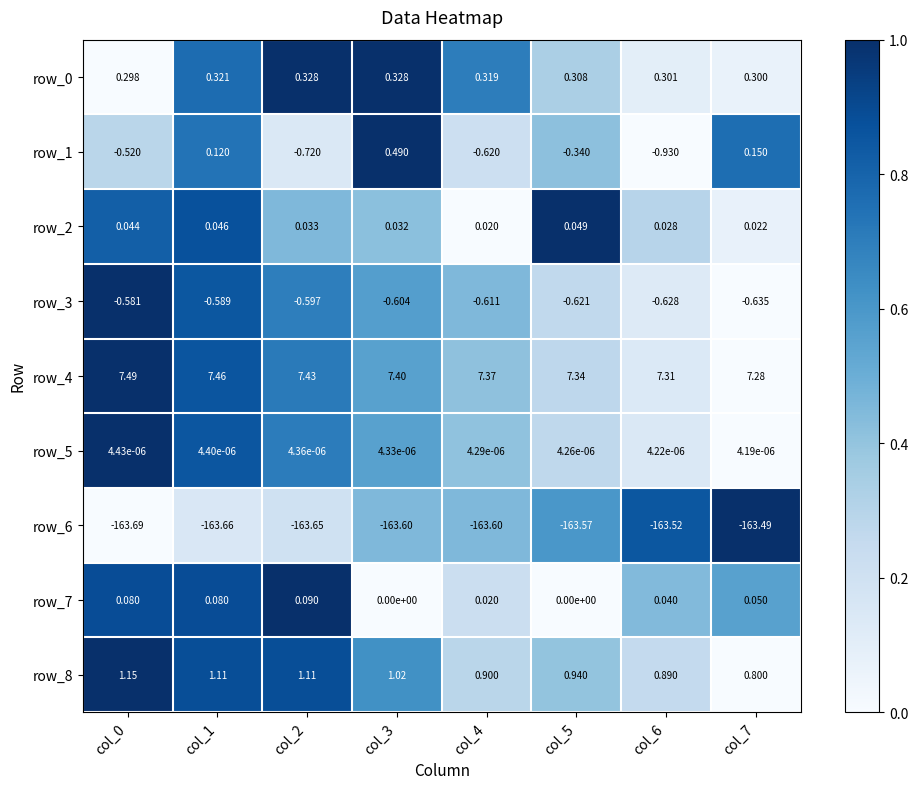

Is the value of row_5 at col_4 greater than the value of row_4 at col_6?

No